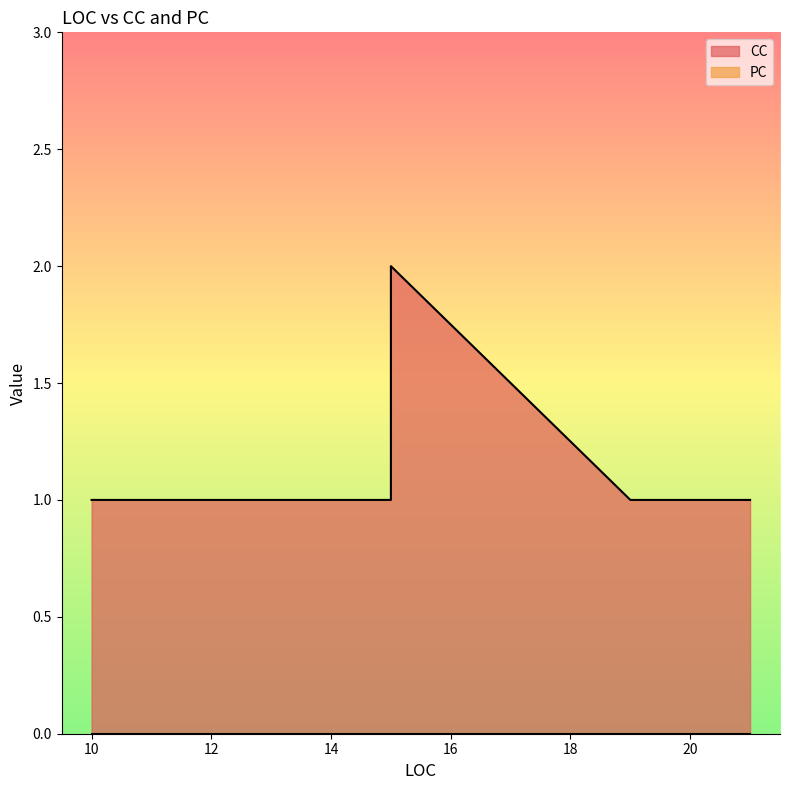

Which has a higher value, 11 or 15?

15